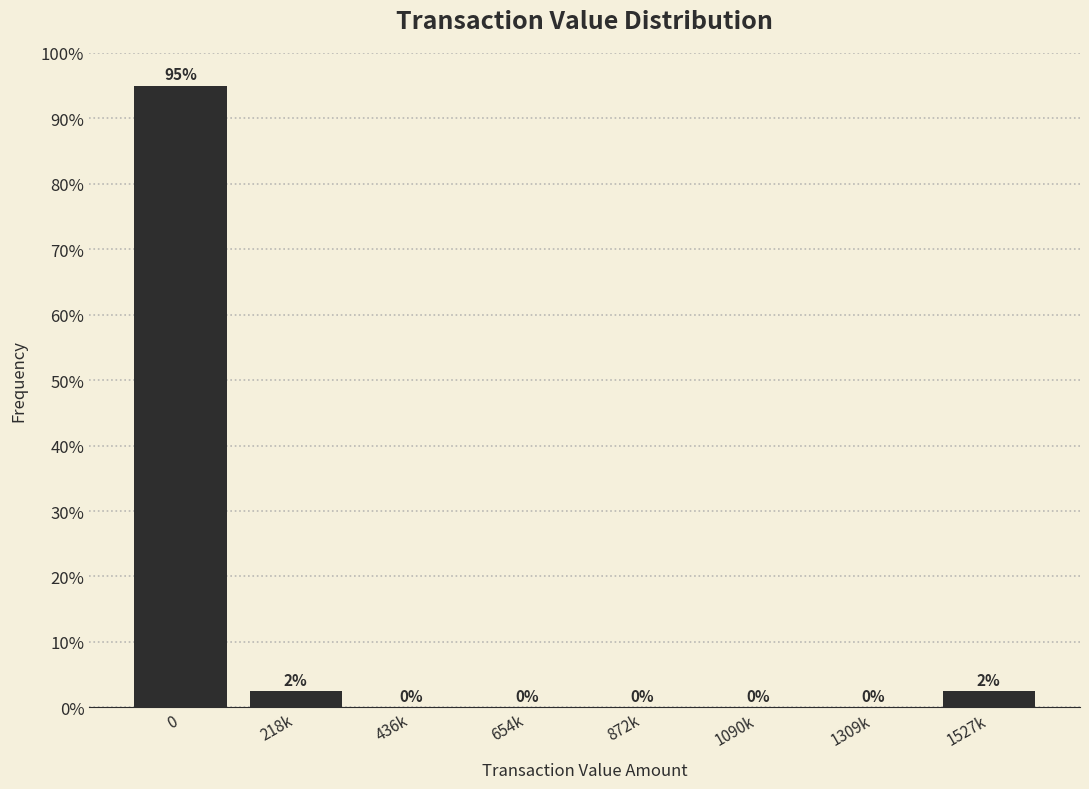

Is it true that the value at 872k is -38.7?

False